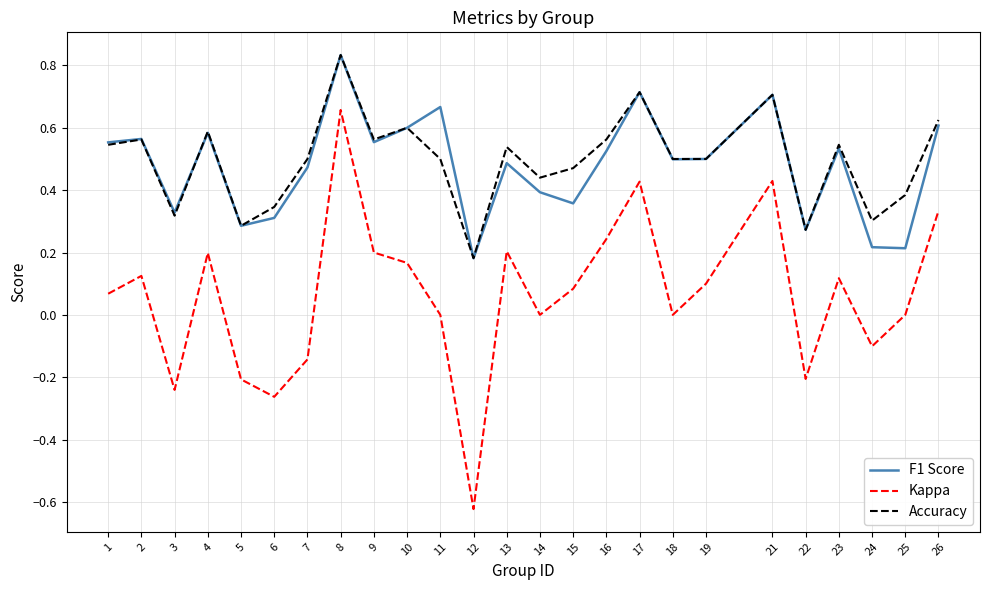

At which category does Kappa reach its first local peak?

2